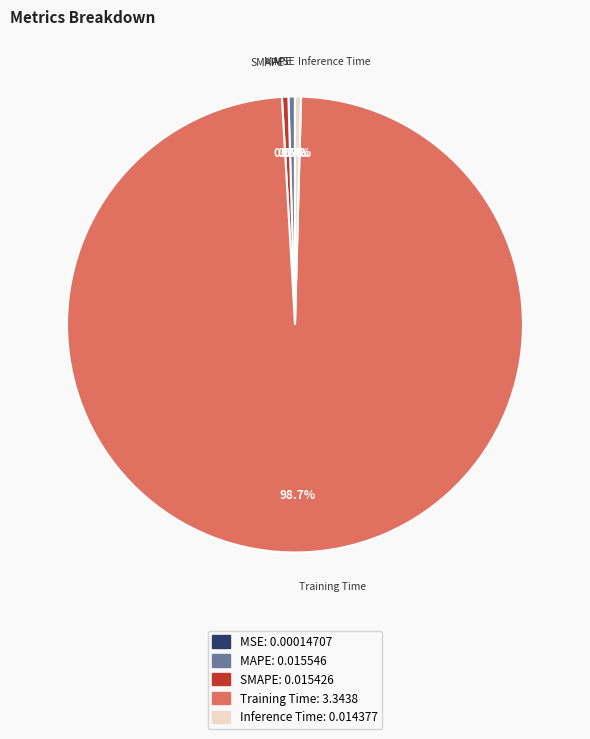

What percentage do MAPE and Inference Time together represent?

0.9%